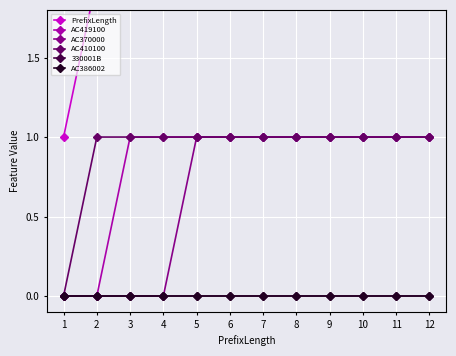

How many values in the AC419100 series are below 1?

2